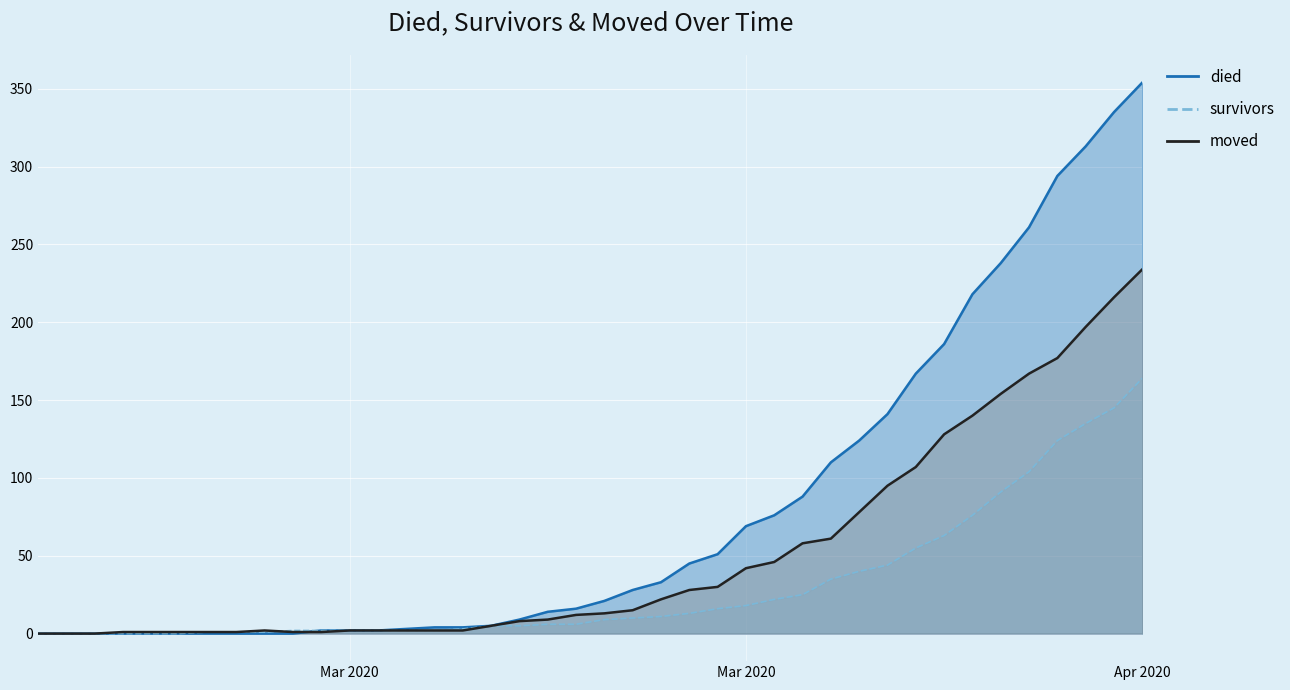

What position from the right is 2020-04-03?

4